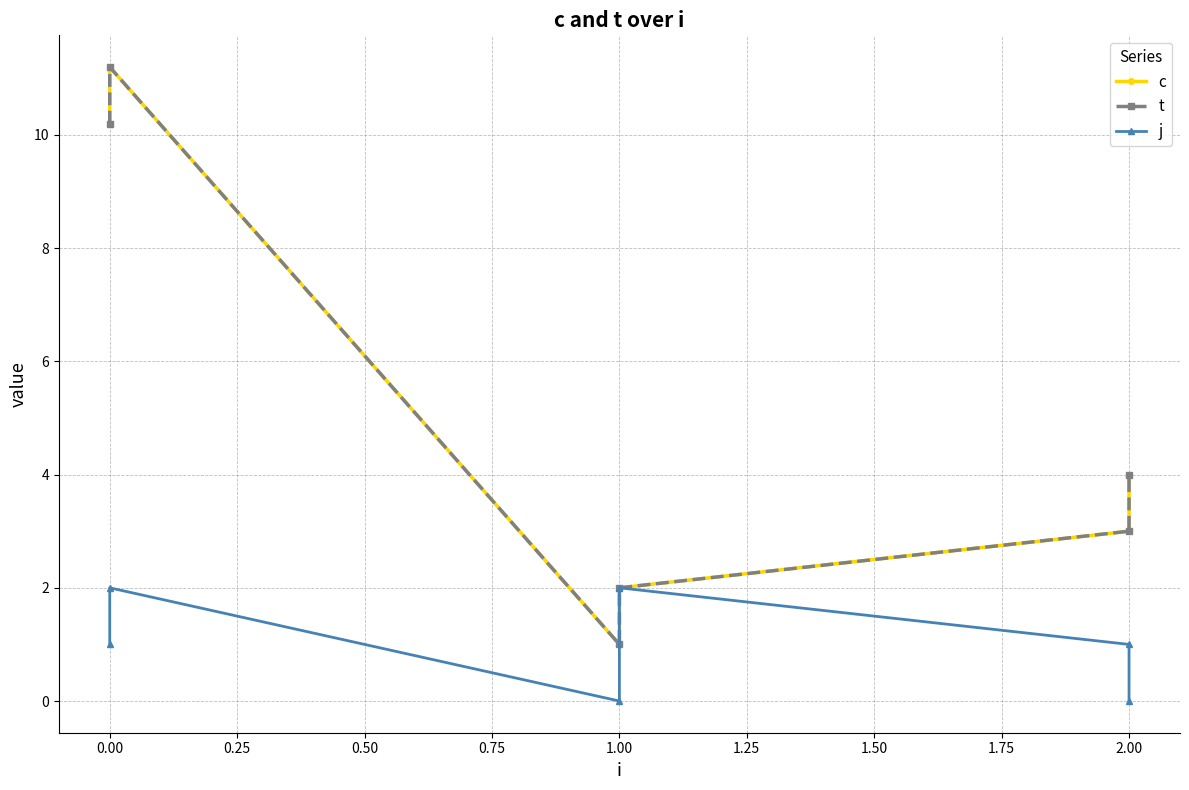

In c, how many points are higher than both neighbors (excluding endpoints)?

1